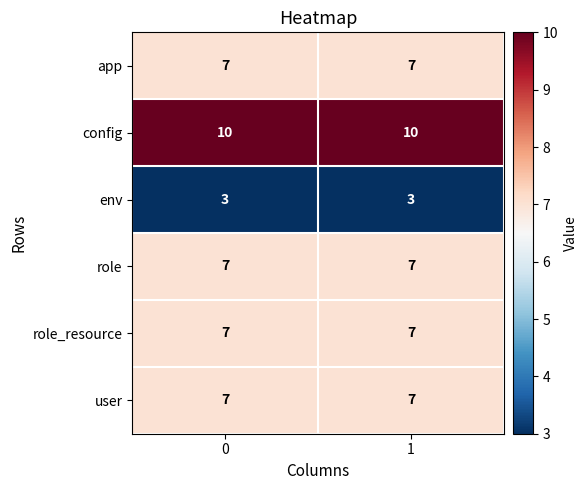

At how many categories does at least one series exceed 8?

2